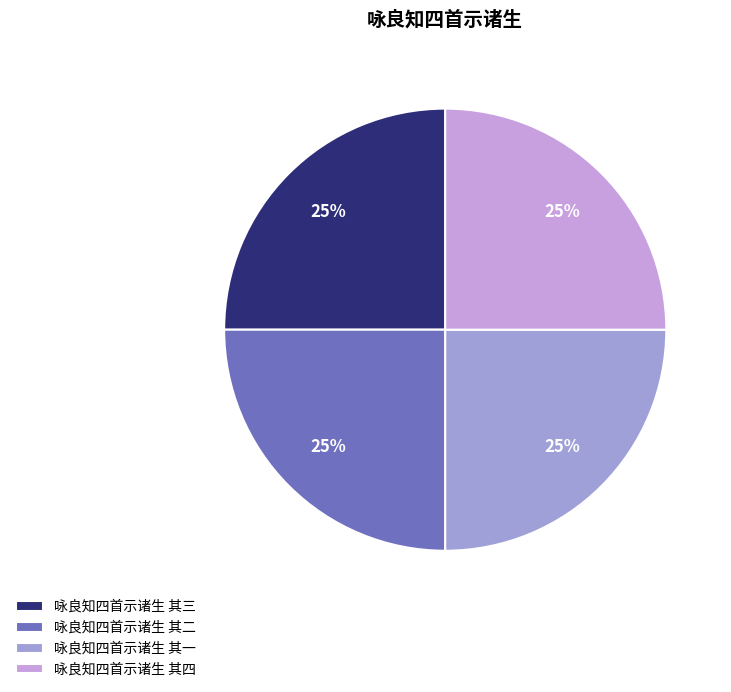

To the nearest percent, what is the average slice percentage?

25%